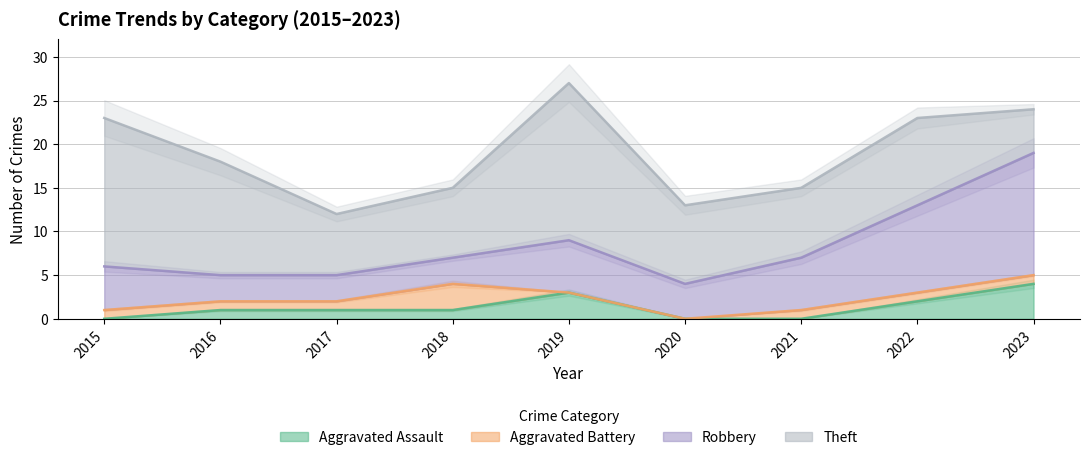

At which label does Aggravated Battery reach its minimum?

2019